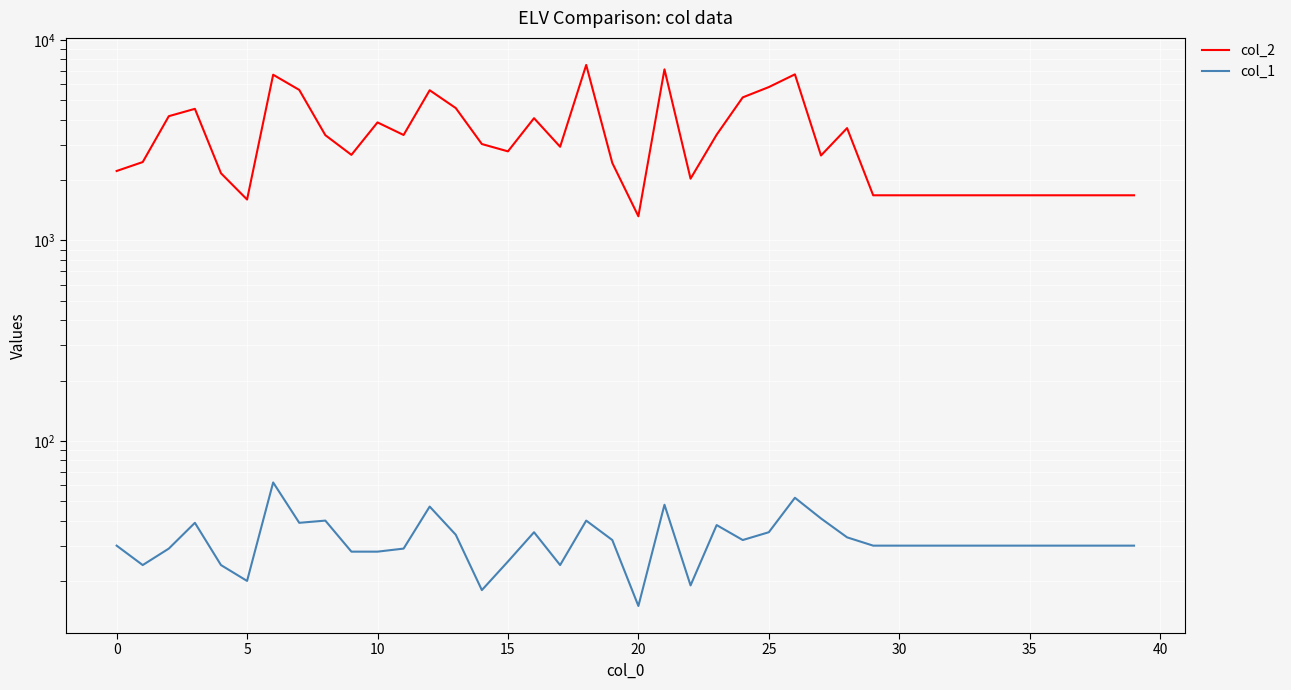

True or false: col_2 and col_1 intersect in this chart.

False